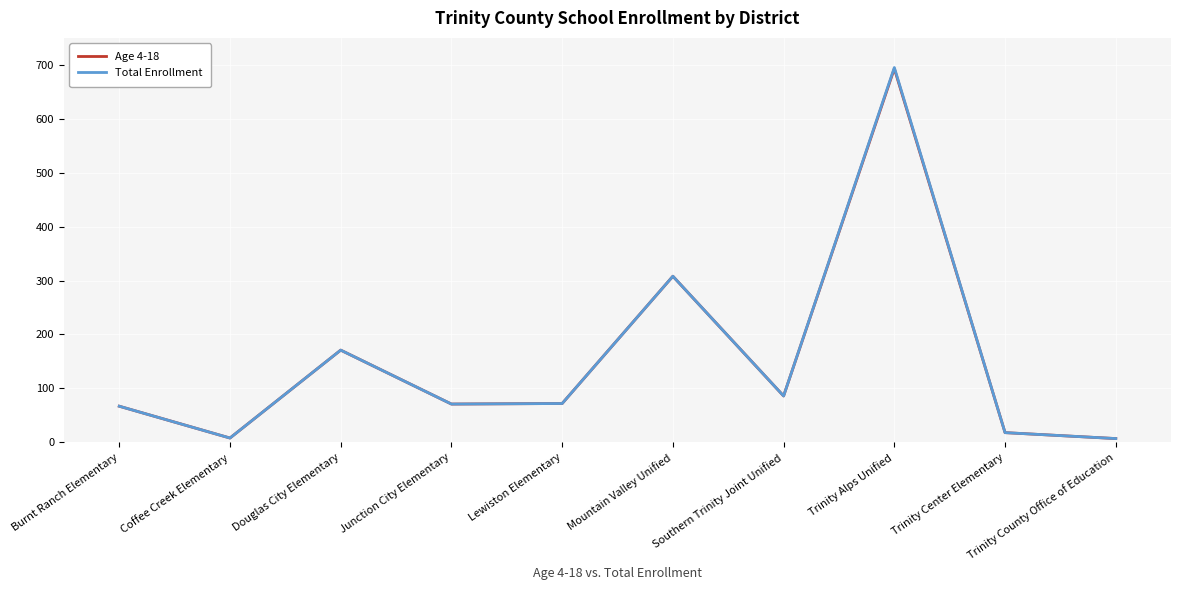

At which category is the sum across all series the highest?

Trinity Alps Unified